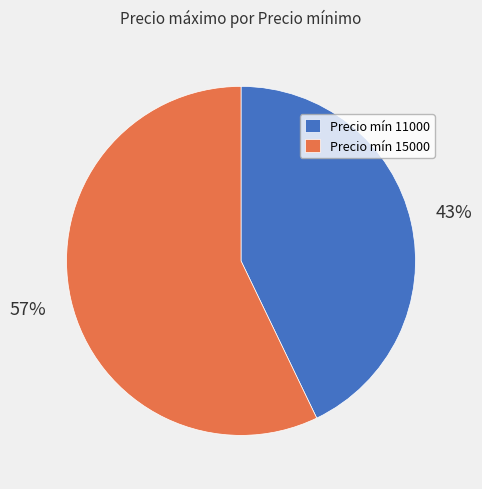

What percentage is the Precio mín 11000 slice, to the nearest percent?

43%